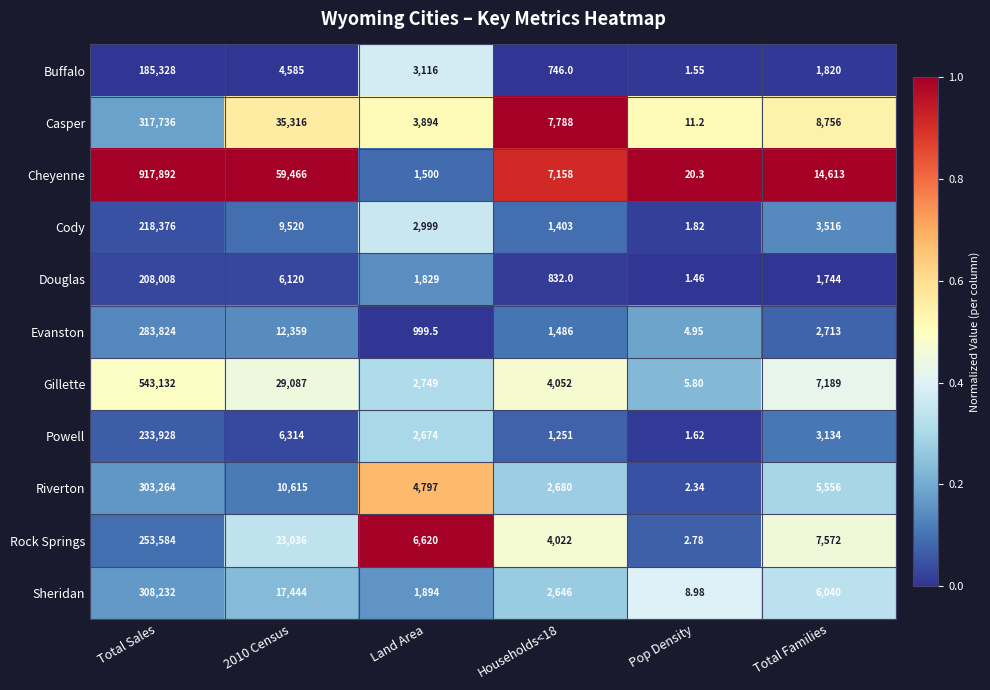

At which category is the sum across all series the highest?

Total Sales